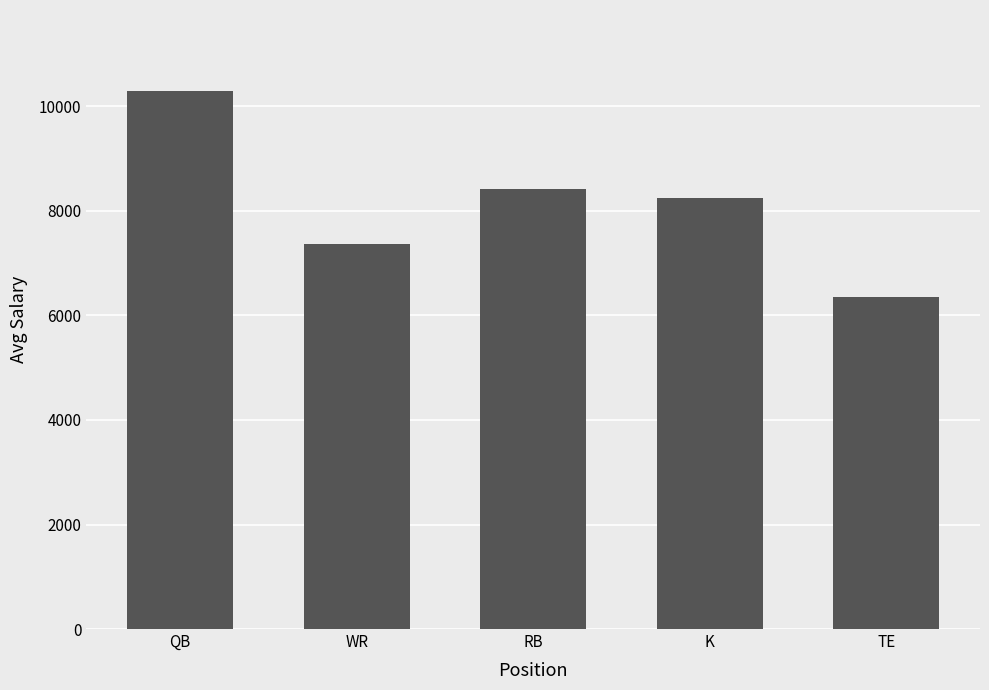

True or false: the data shows 16849.3 at QB.

False